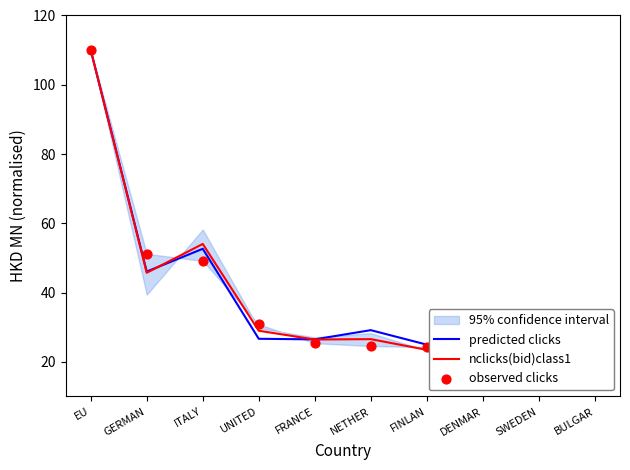

At which category is the sum across all series the highest?

EU